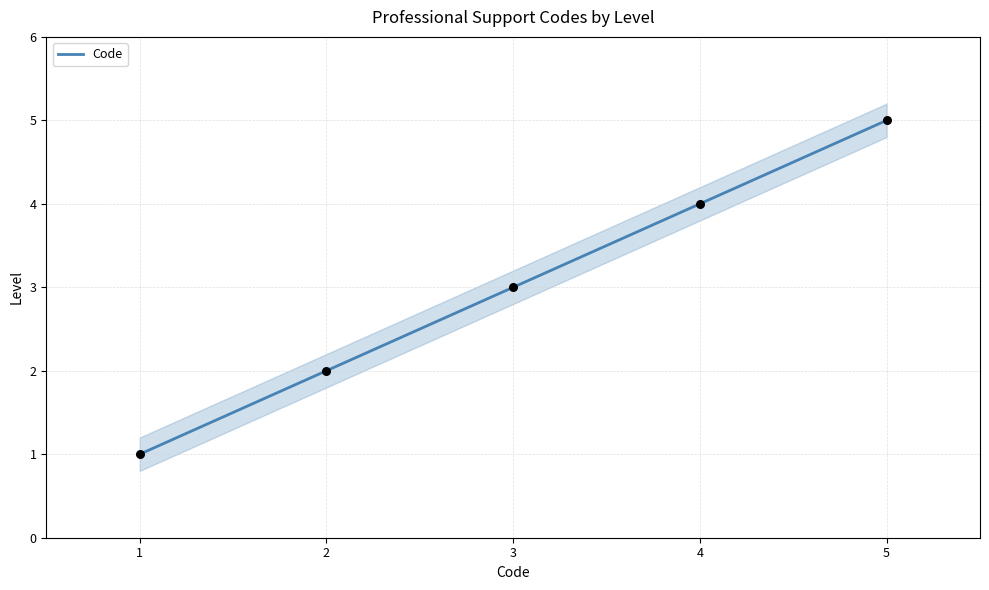

What is the highest value of the Code series?

5